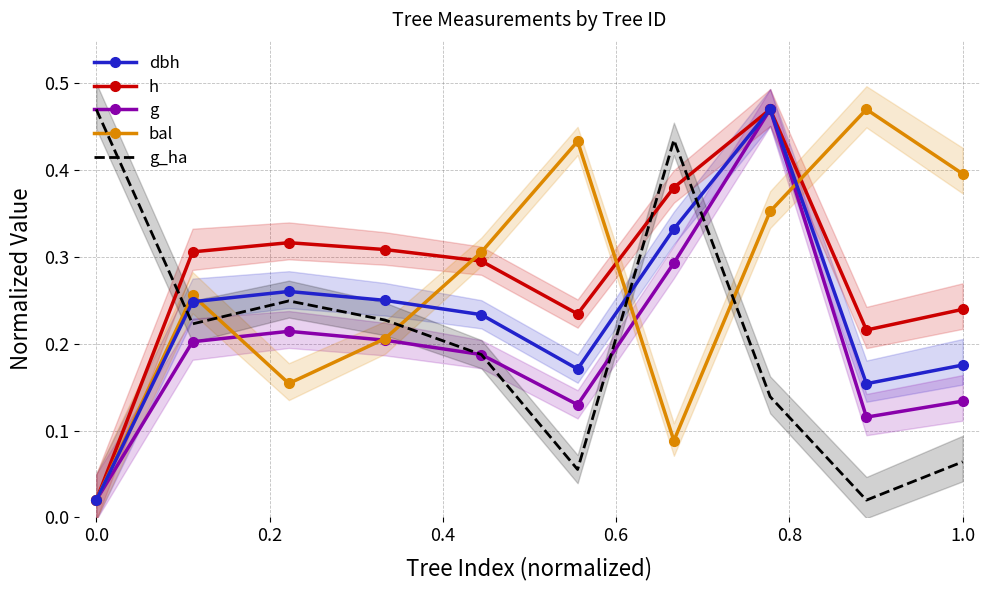

The value of g at 1.0 is 0.2. True or false?

False